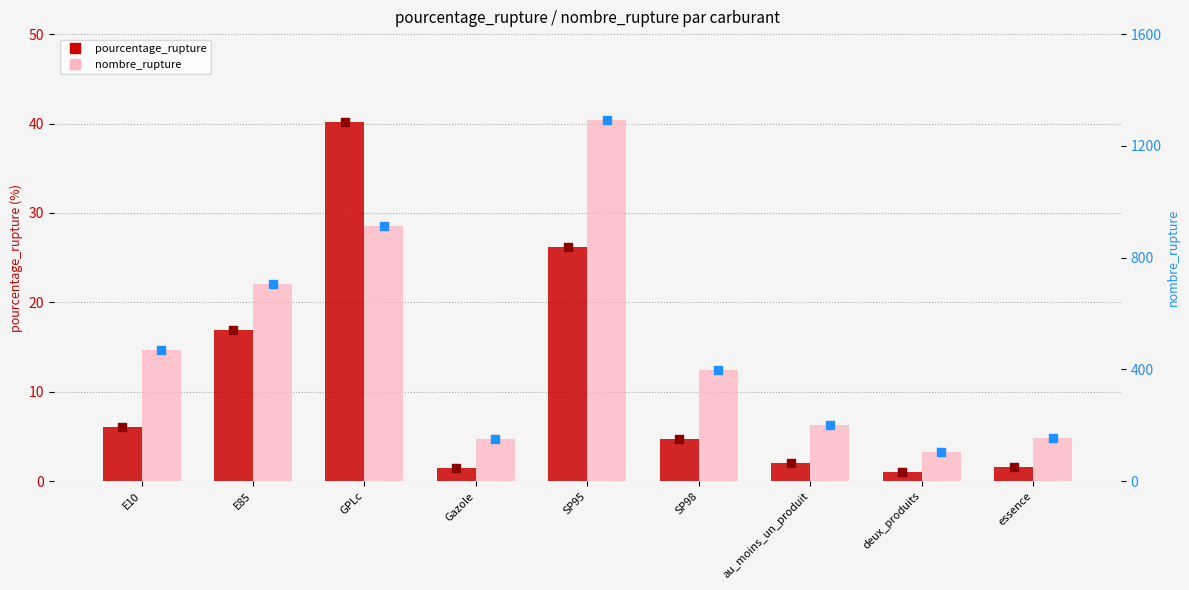

Is the value of pourcentage_rupture at SP98 greater than the value of nombre_rupture at SP95?

No